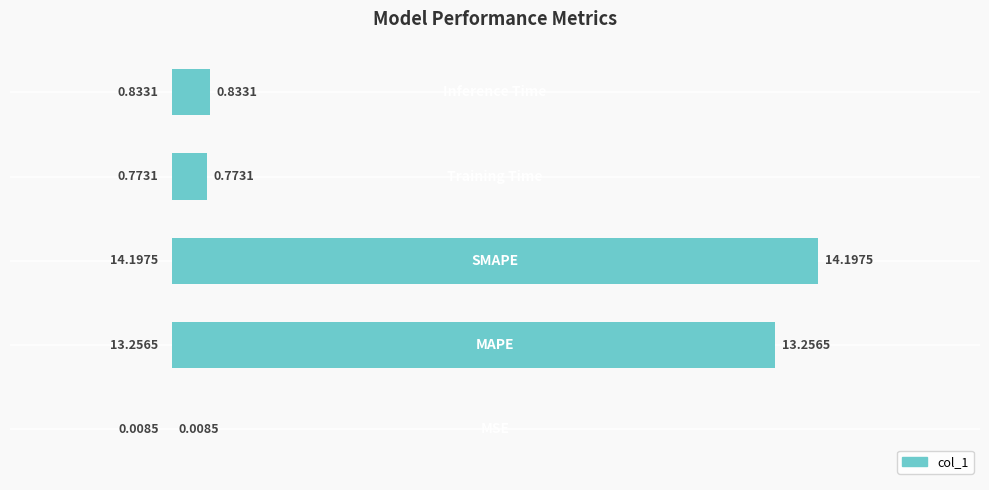

How many data points does each series have?

5